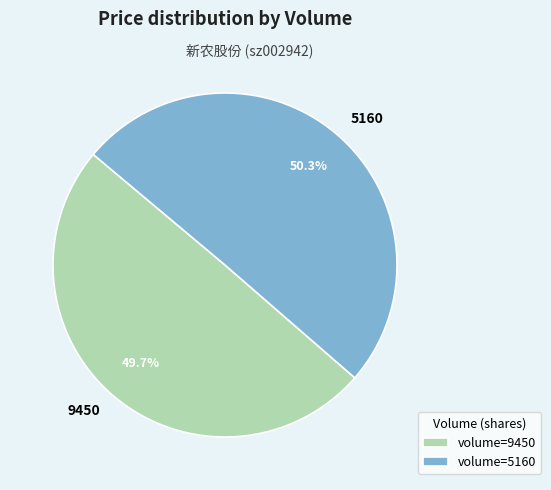

To the nearest percent, what is the combined percentage of 9450 and 5160?

100%